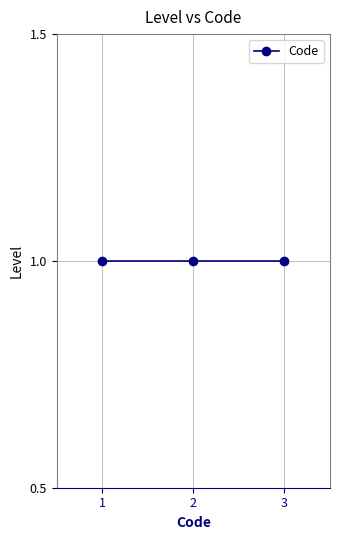

What is the value of the 1st point from the left?

1